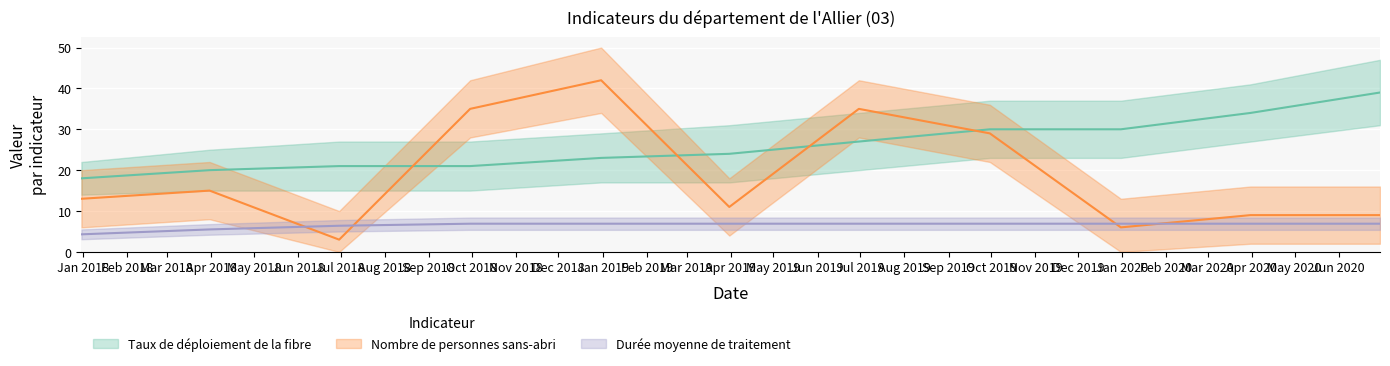

Which series changed the most between 2018-09-30 and 2019-12-31?

Nombre de personnes sans-abri